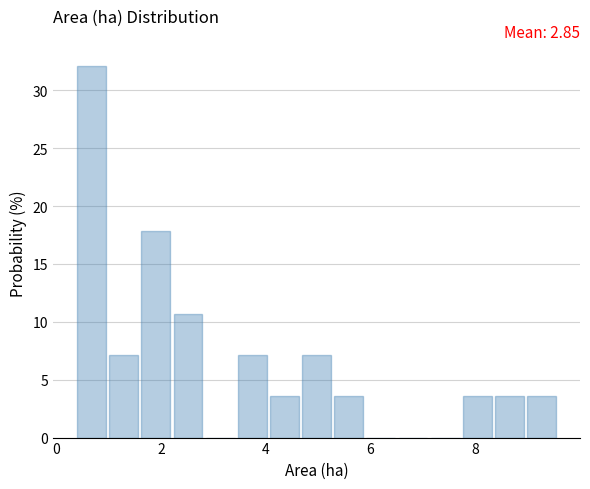

Read against the x-axis, roughly where is the centre of the tallest bar?

0.6